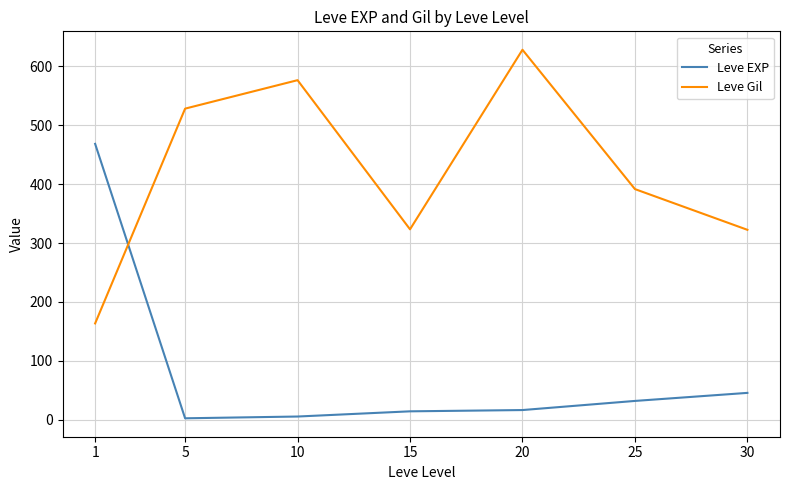

What value does the Leve Gil series have at 25?

391.7